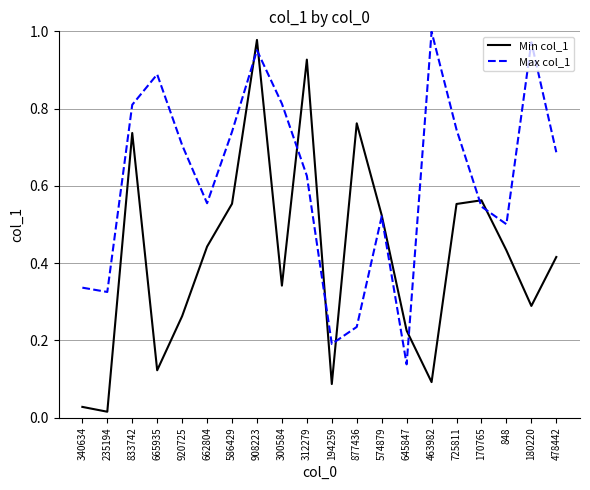

Is this an area chart (filled region under the line)?

No